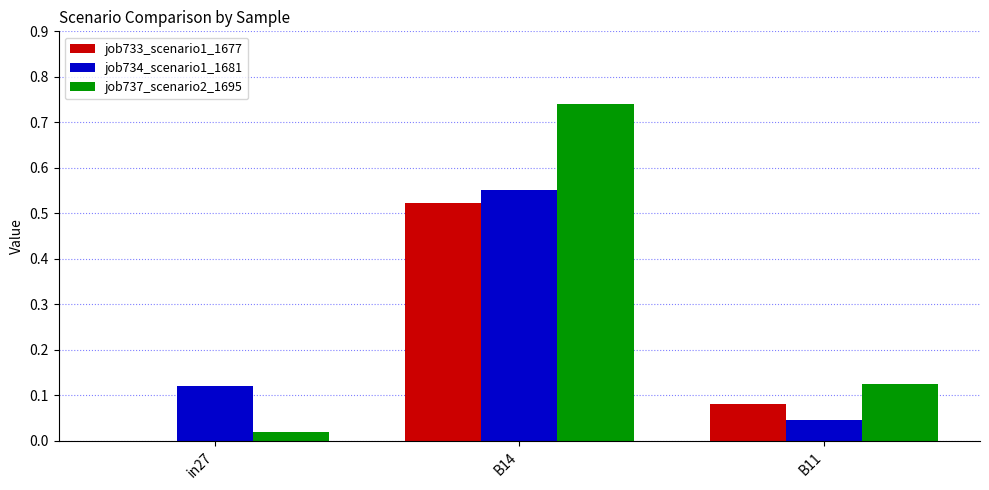

Which series has the largest total across all categories?

job737_scenario2_1695